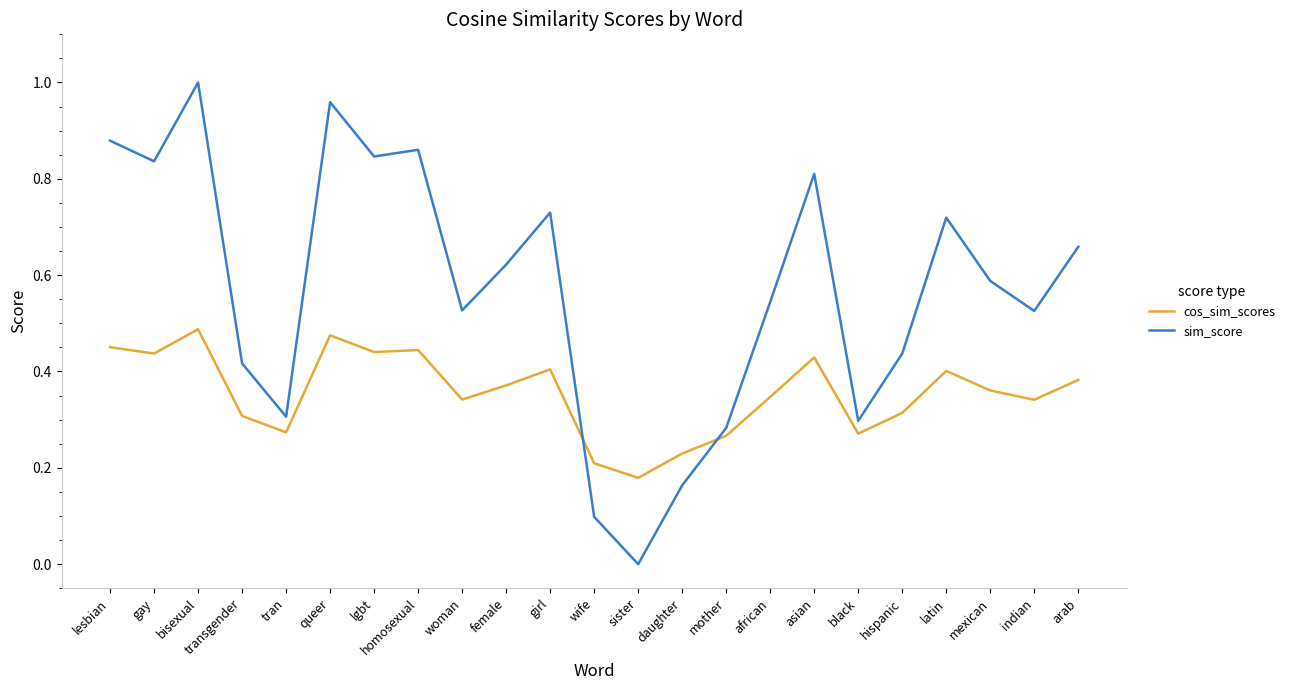

In sim_score, how many points are higher than both neighbors (excluding endpoints)?

6